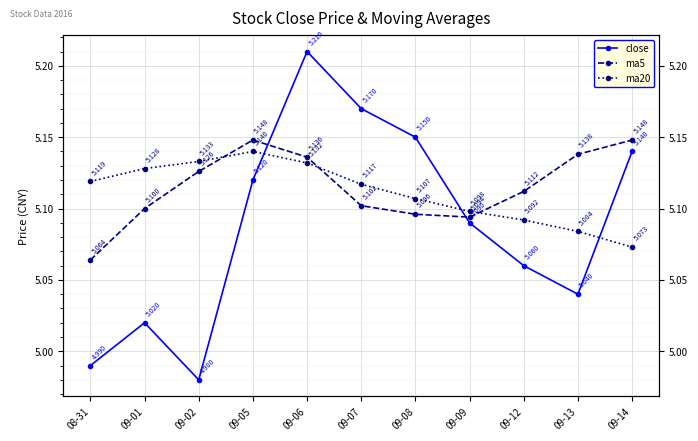

How many series are shown in this chart?

3